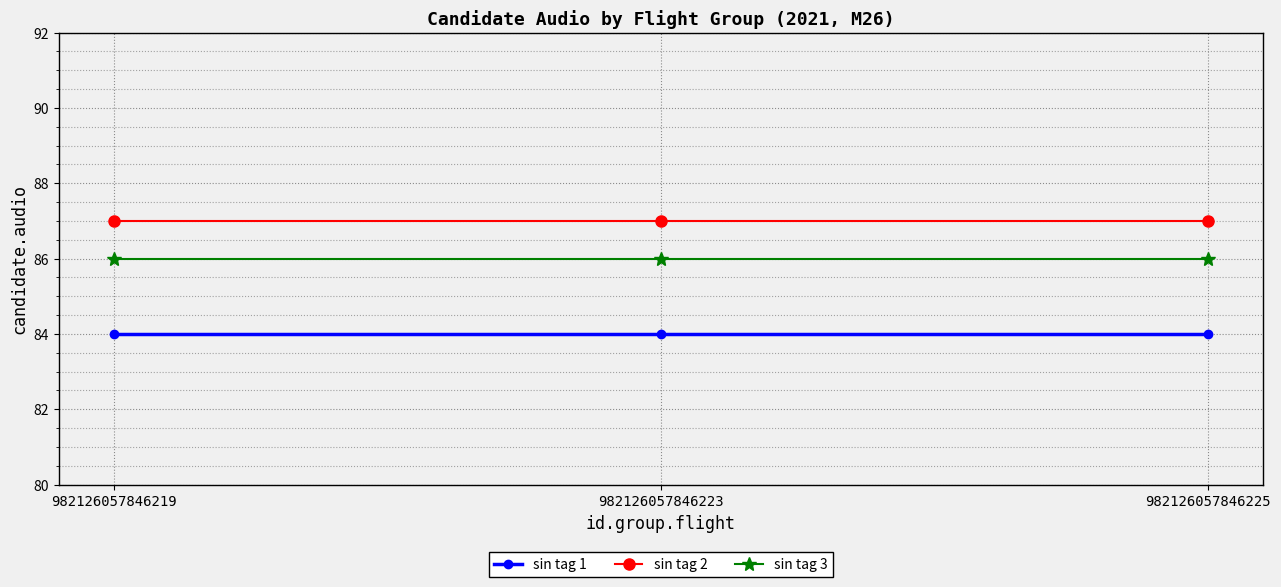

Which series has the largest total across all categories?

sin tag 2